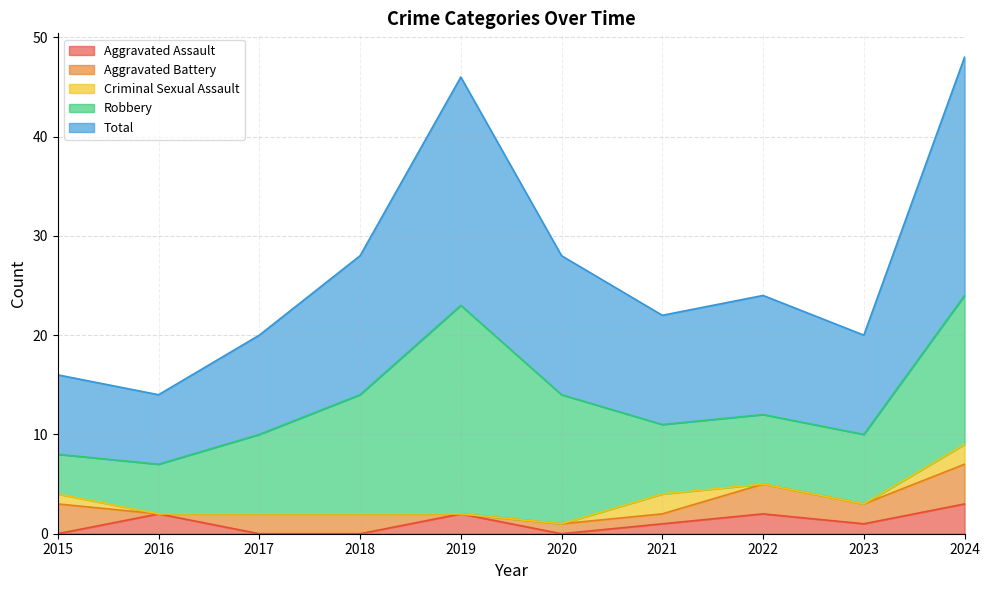

At which category is the sum across all series the highest?

2024